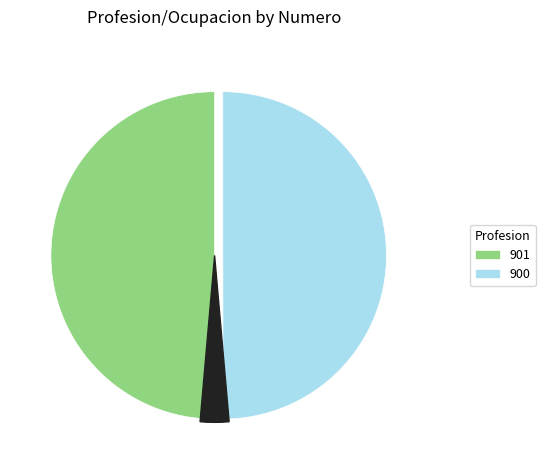

What percentage is the 2 slice, to the nearest percent?

50%